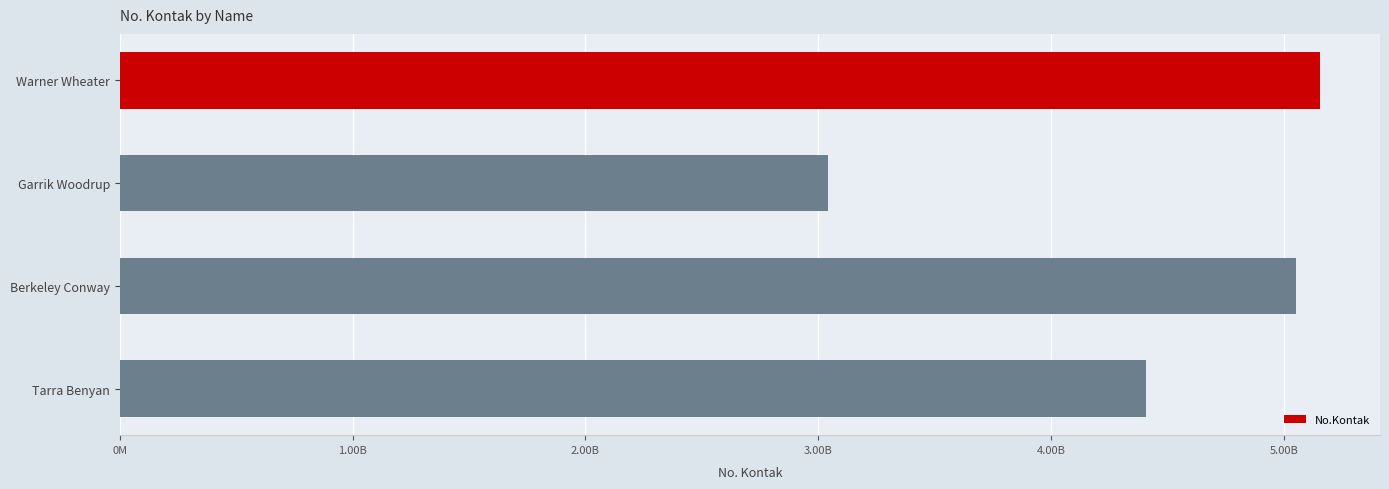

What is the average value?

4414266904